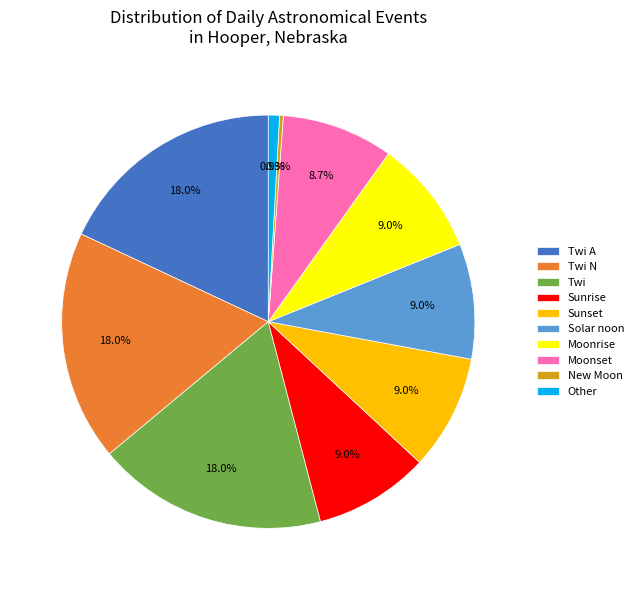

Which slice is the smallest?

New Moon